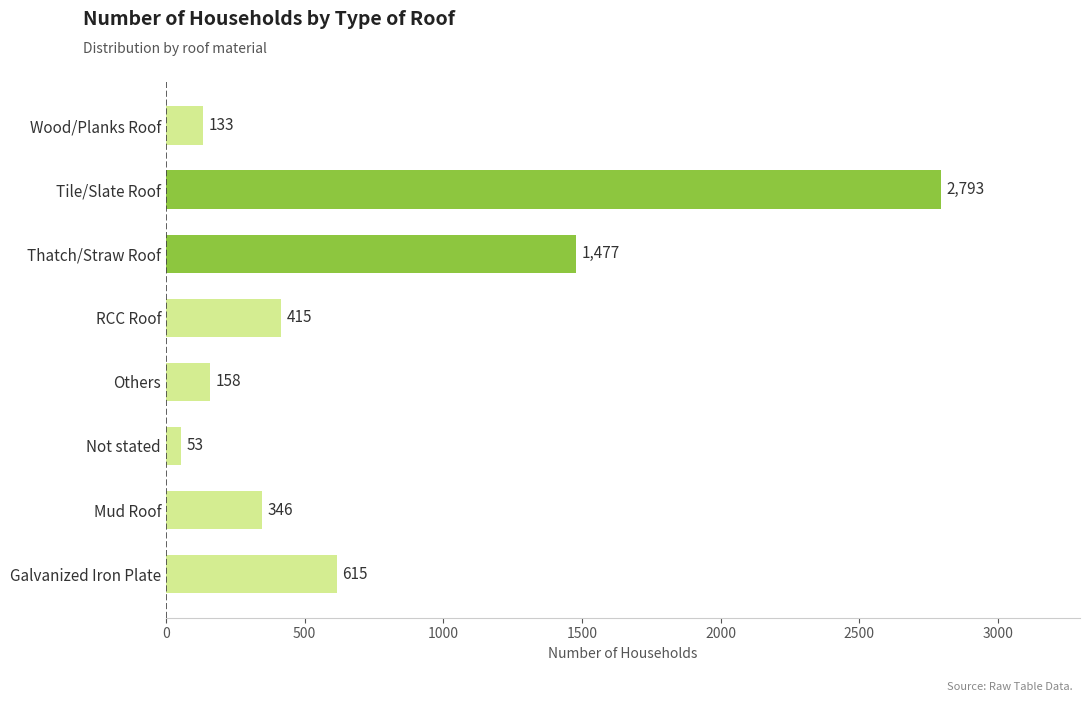

Rank the categories by value from highest to lowest.

Tile/Slate Roof, Thatch/Straw Roof, Galvanized Iron Plate, RCC Roof, Mud Roof, Others, Wood/Planks Roof, Not stated